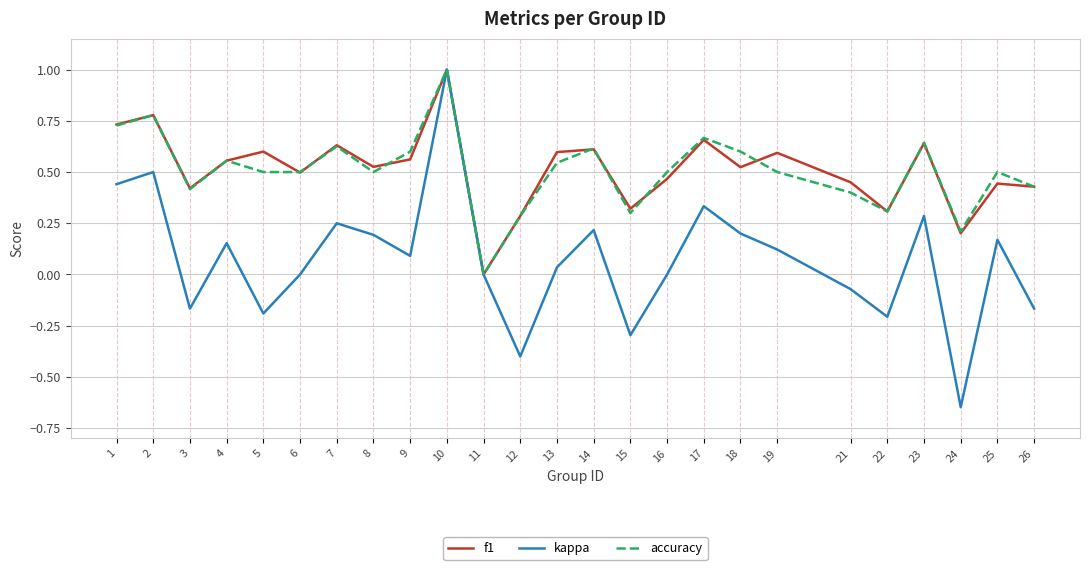

What is the greatest value displayed?

1.0